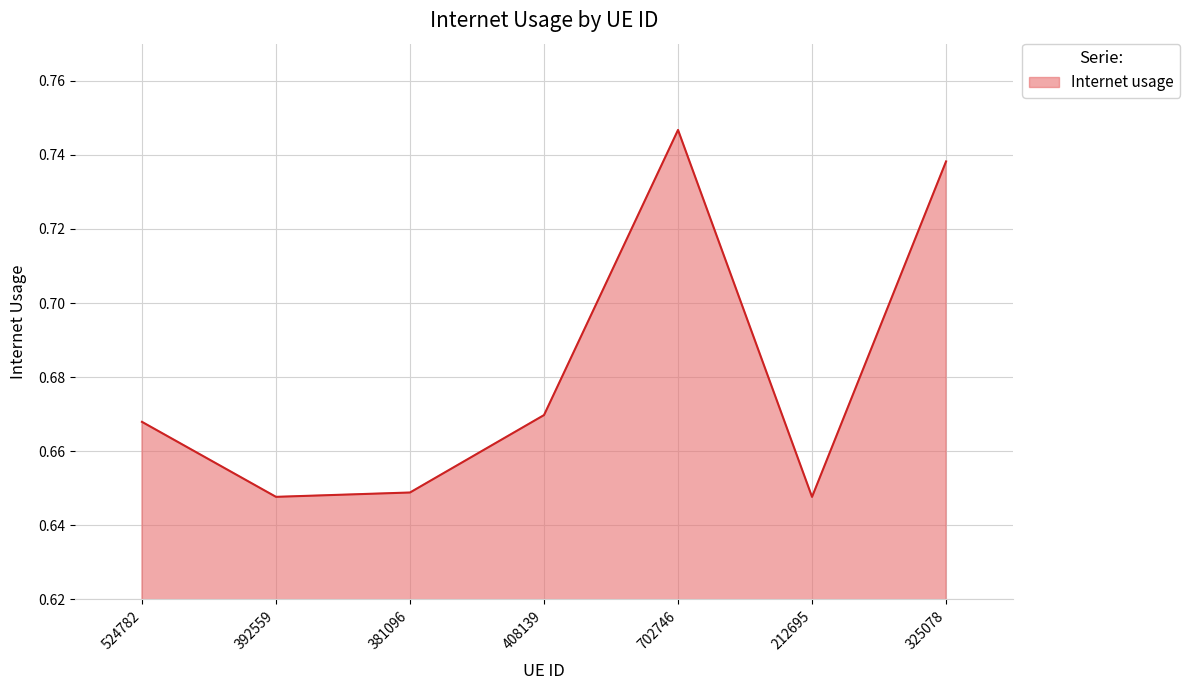

Is it true that the value at 702746 is 0.4?

False